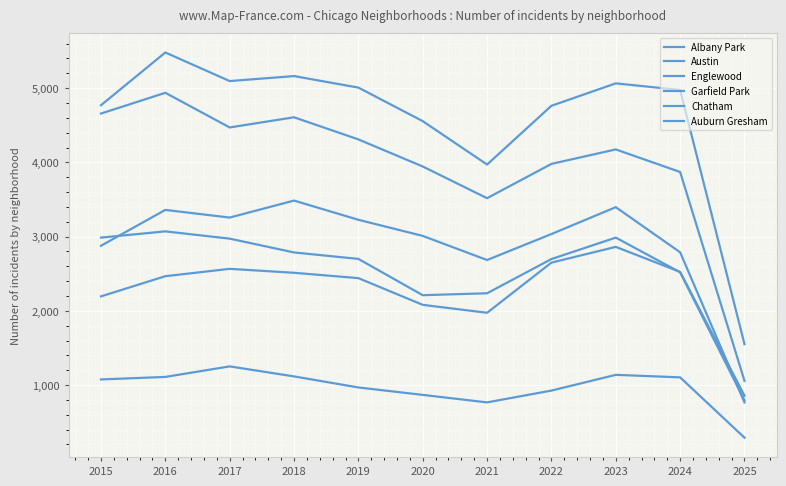

True or false: Englewood and Albany Park cross at least once.

False